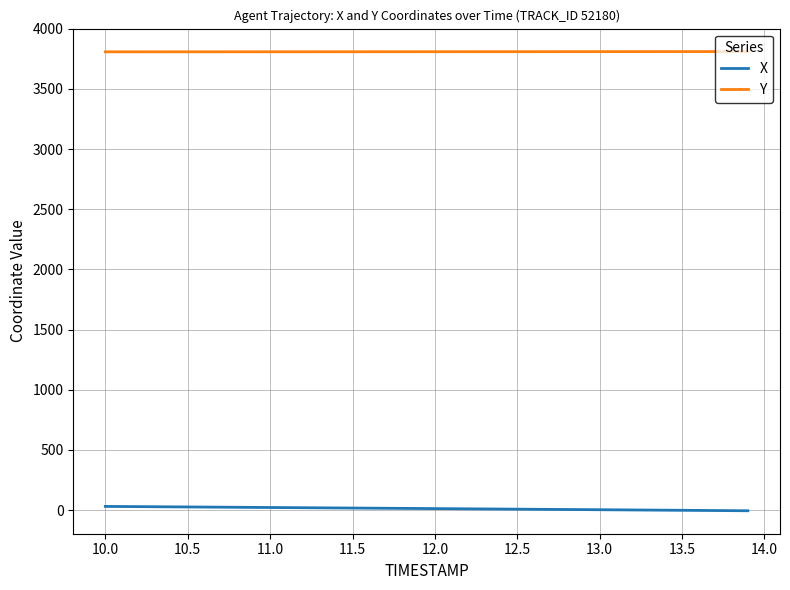

What is the sum of all Y values?

152365.1